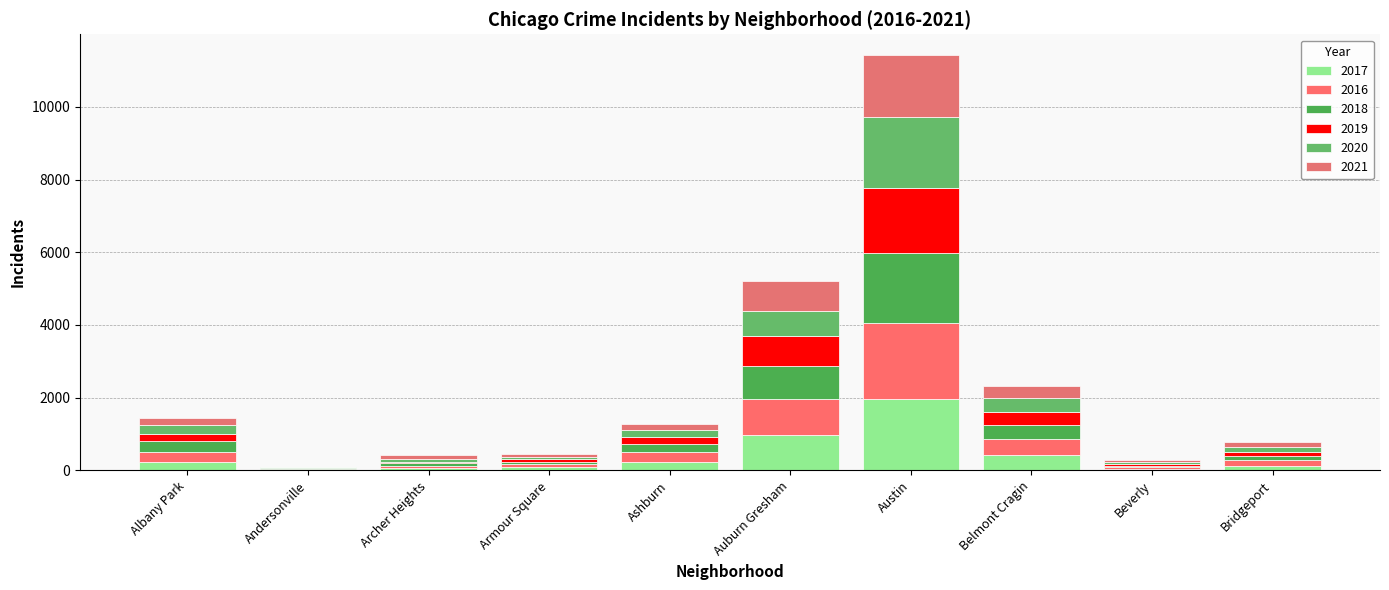

What is the difference between the 2017 values at Auburn Gresham and Armour Square?

890